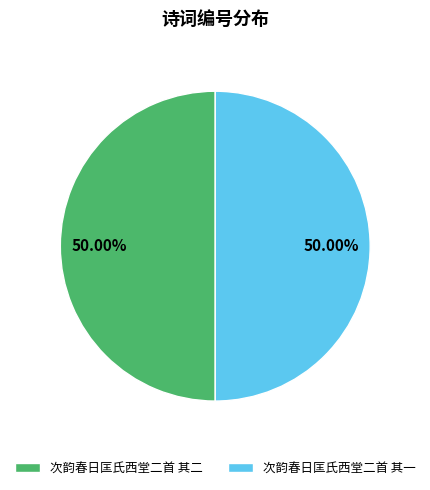

Is the sum of 次韵春日匡氏西堂二首 其二 and 次韵春日匡氏西堂二首 其一 greater than half?

Yes